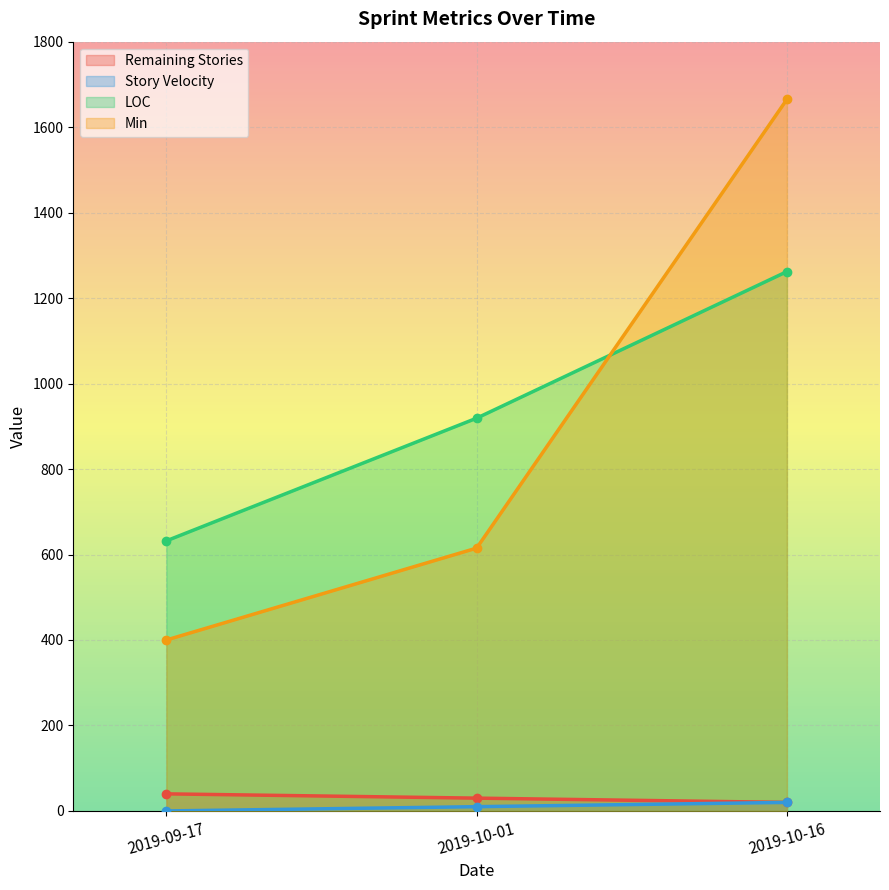

How many lines are shown in the chart?

4